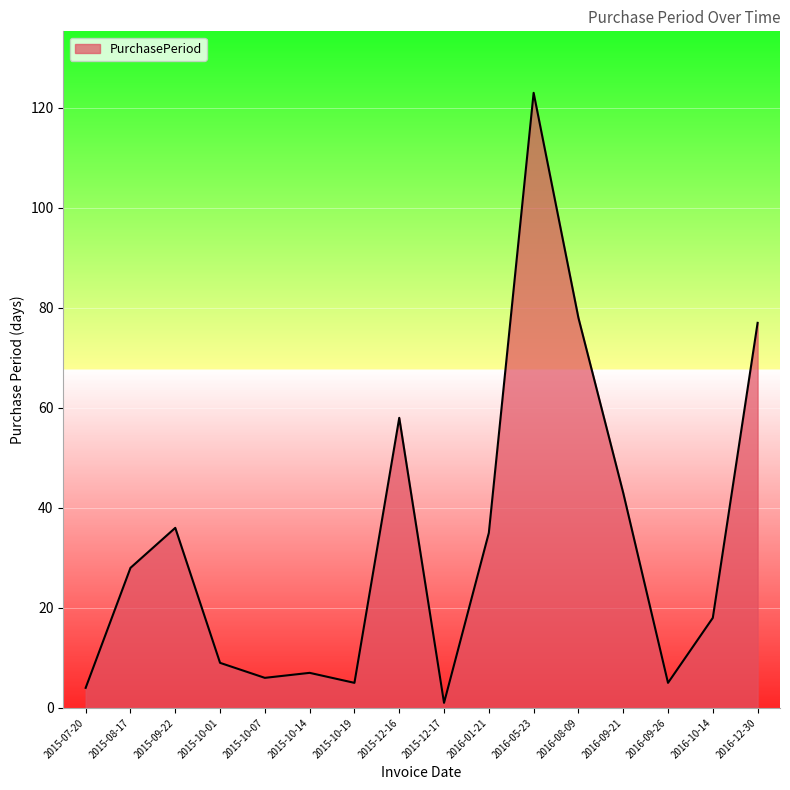

How many values are below 28?

8